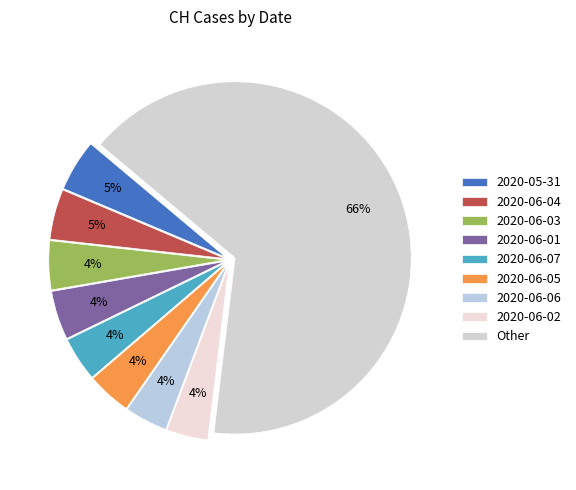

To the nearest percent, what is the difference between the largest and smallest slice percentages?

62%